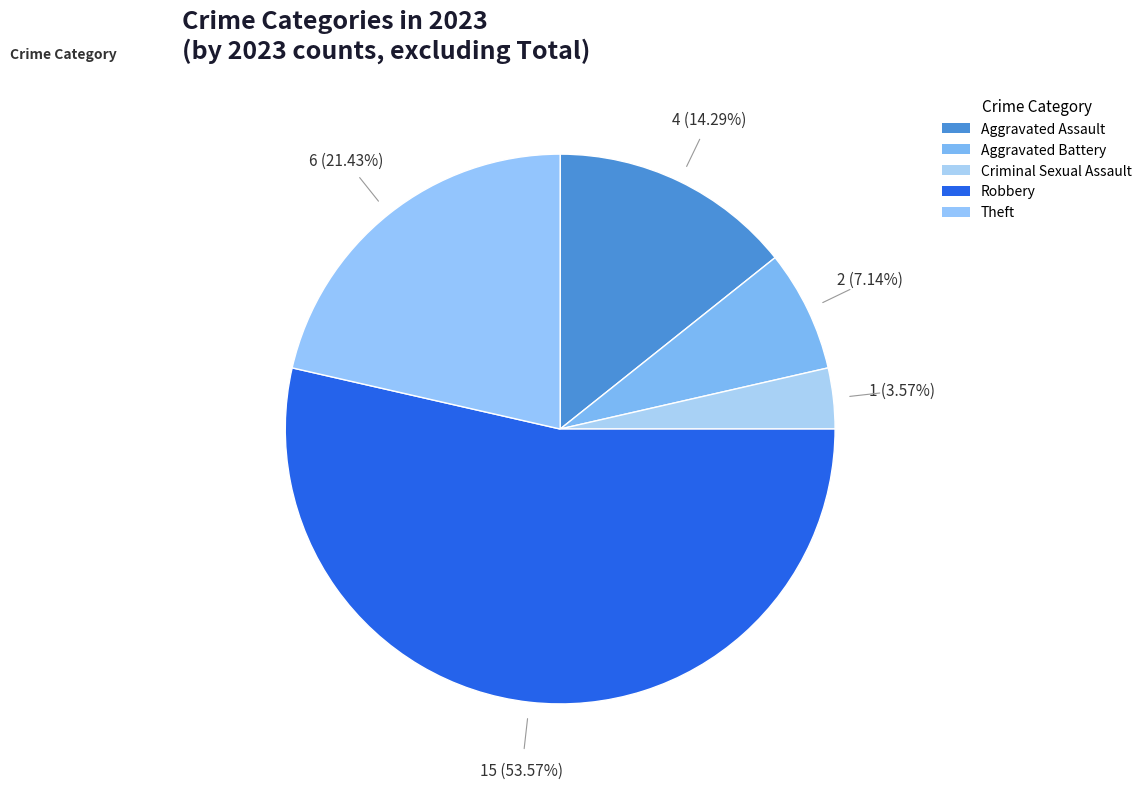

To the nearest percent, what is the difference between the Criminal Sexual Assault and Theft slice percentages?

18%